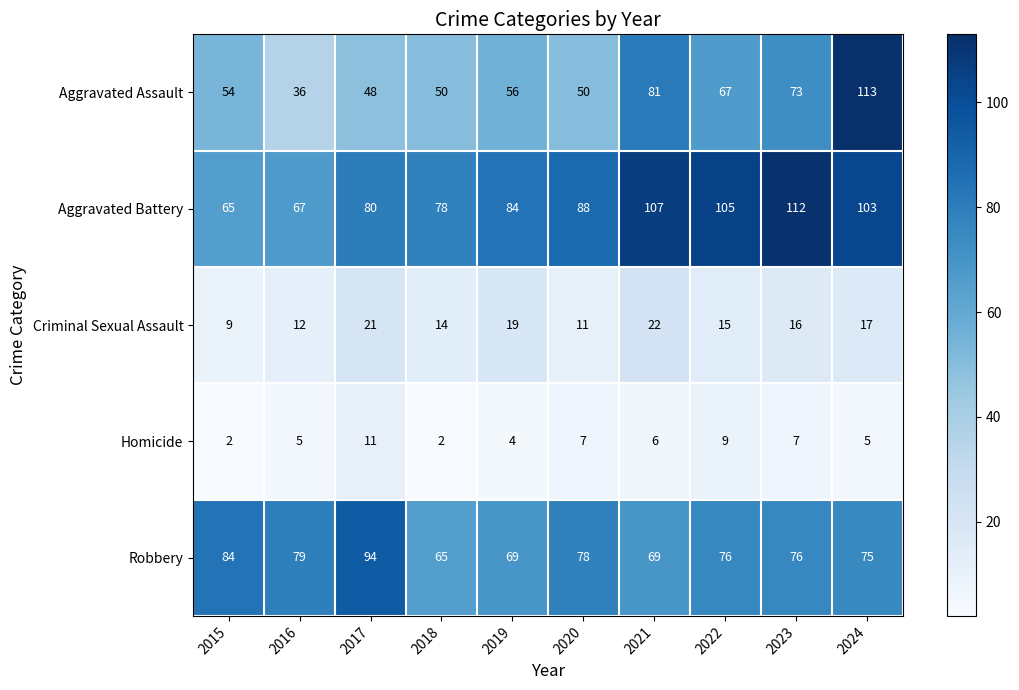

At which label is Aggravated Battery closest to 88?

2020